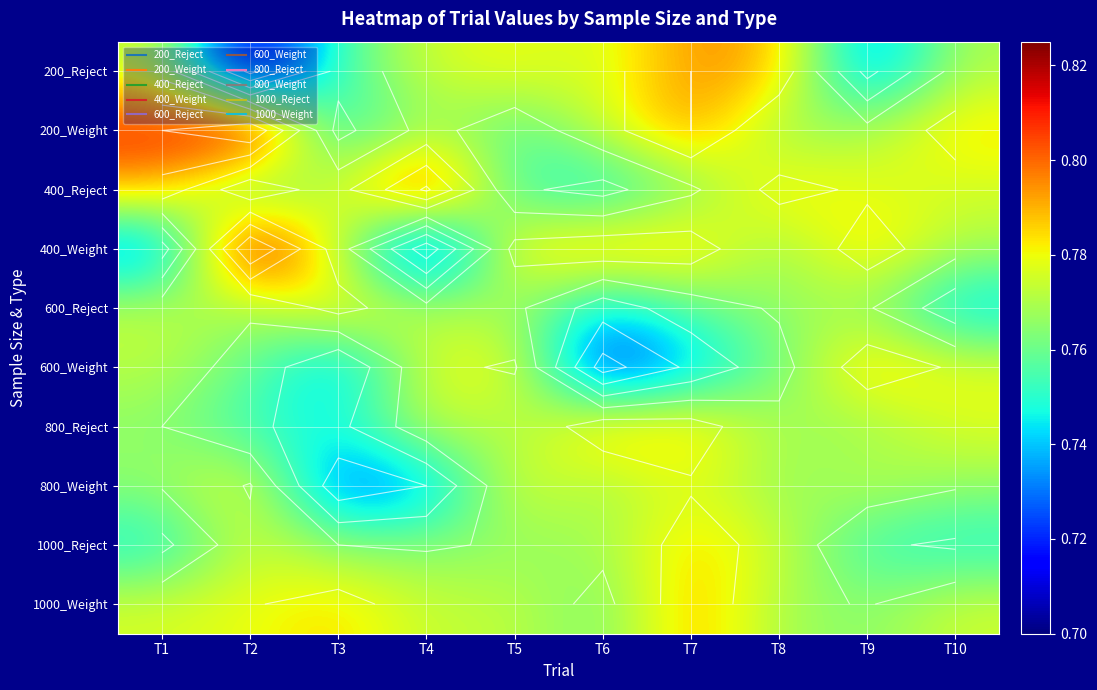

Is the value of 400_Reject at T1 greater than the value of 200_Weight at T3?

Yes